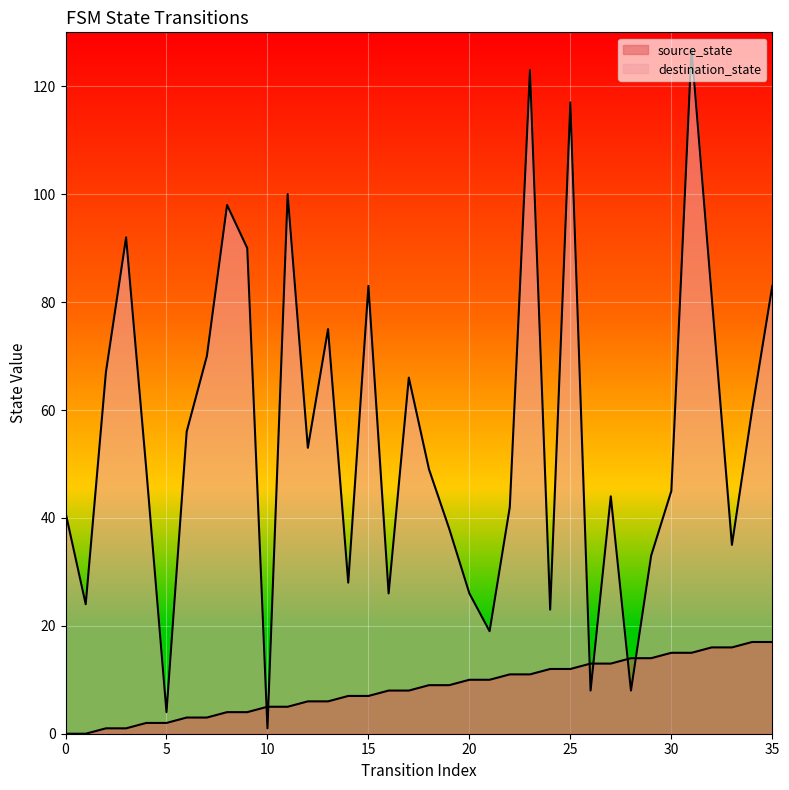

List the series in order of their peak value, highest first.

destination_state, source_state